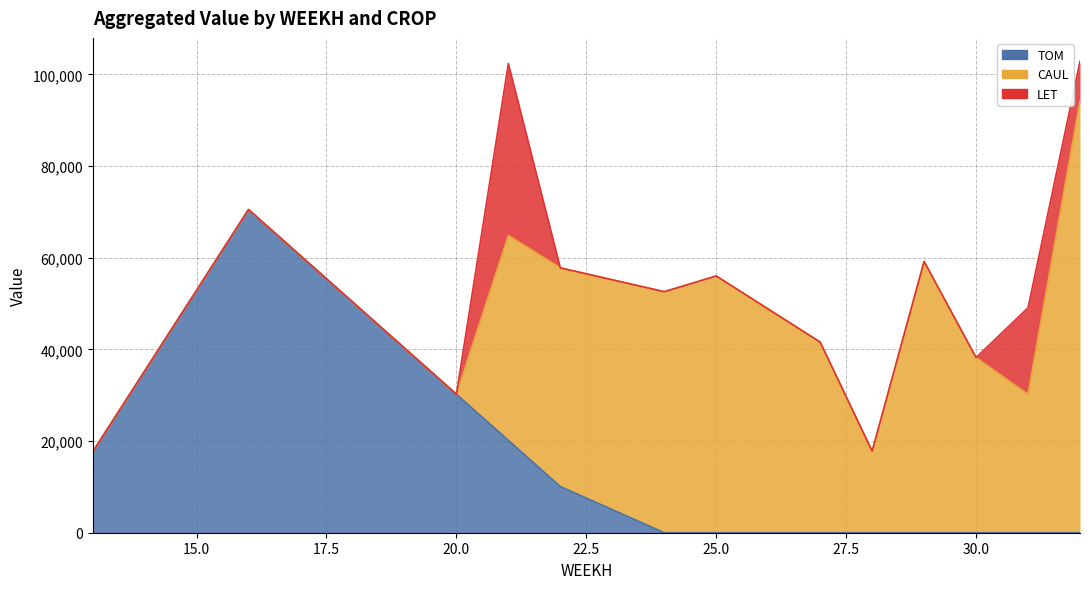

At which category is the sum across all series the highest?

32